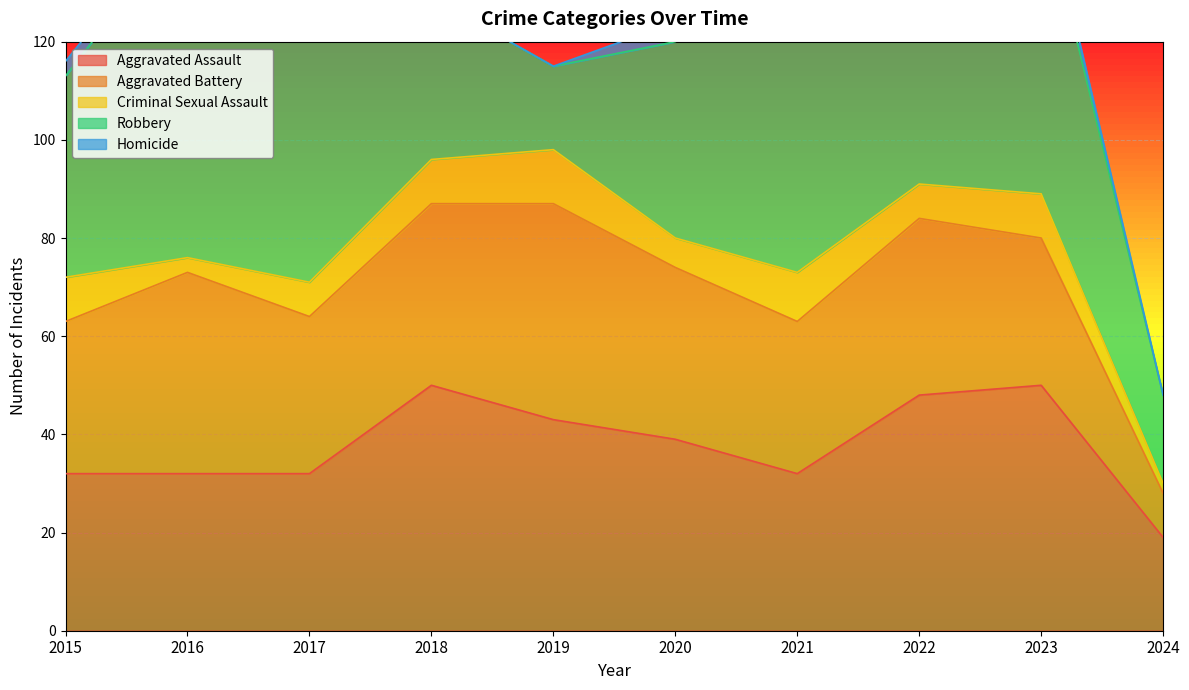

At how many categories does at least one series exceed 48?

6